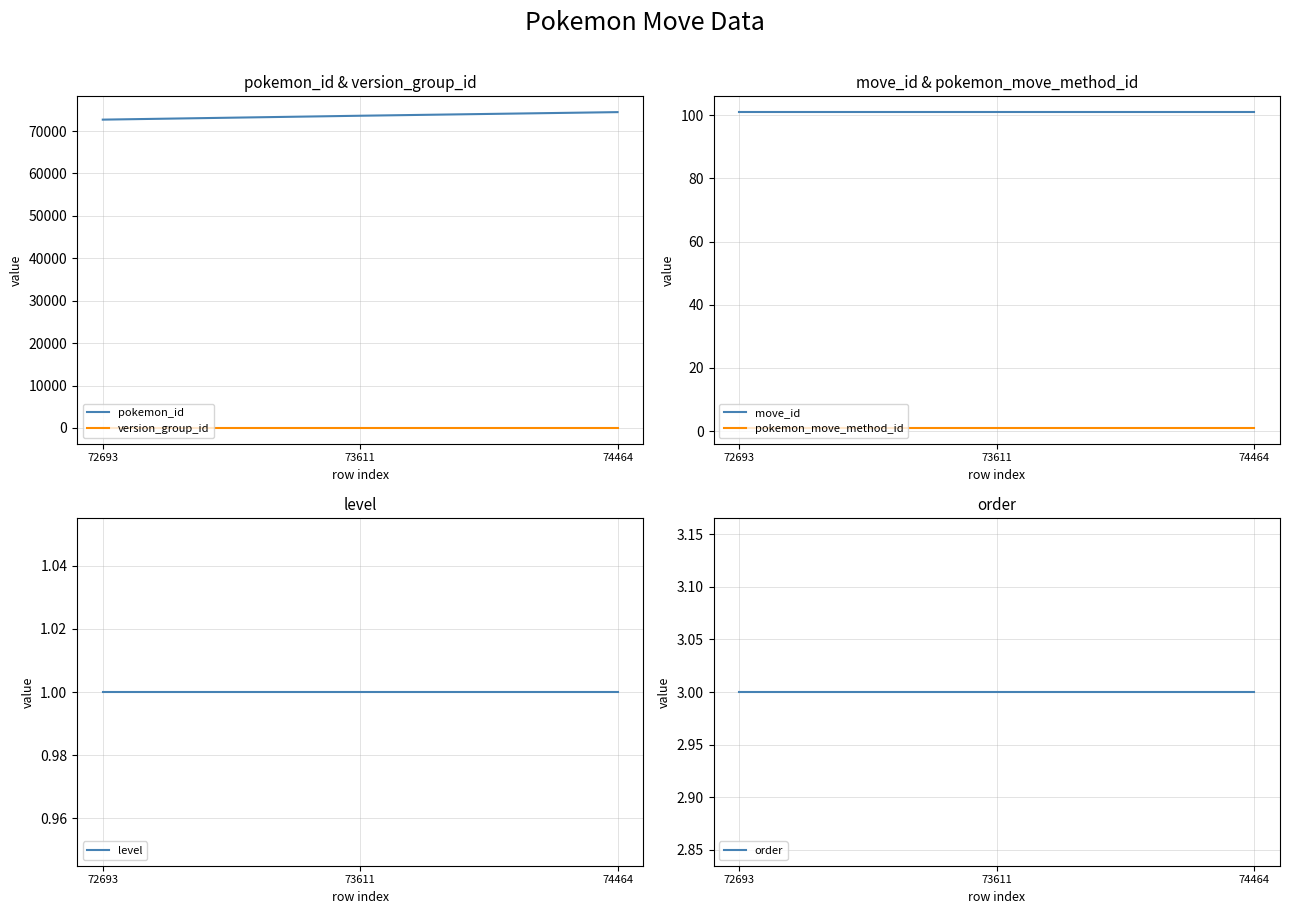

Which label corresponds to the smallest value in the chart?

72693